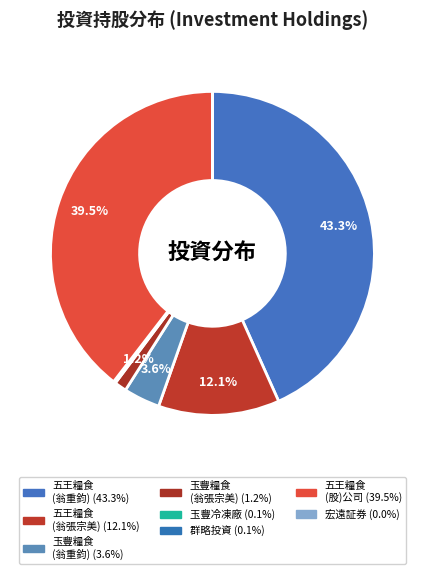

What is the smallest slice in the pie chart?

宏遠証券(股)公司